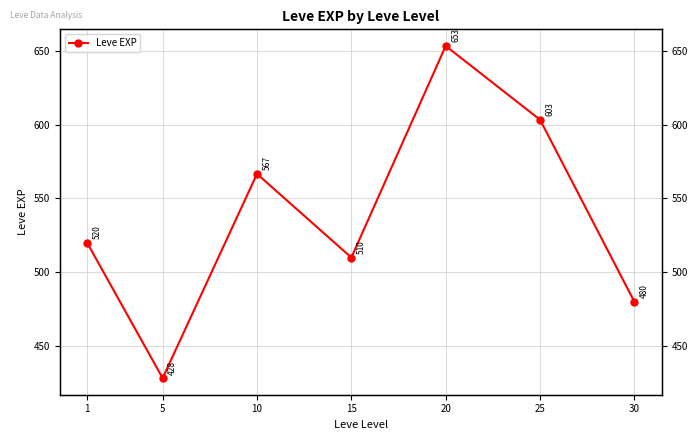

Reading left to right, what are all the values shown in this chart?

1=520.0	5=428.3	10=566.7	15=510.0	20=653.3	25=603.3	30=480.0